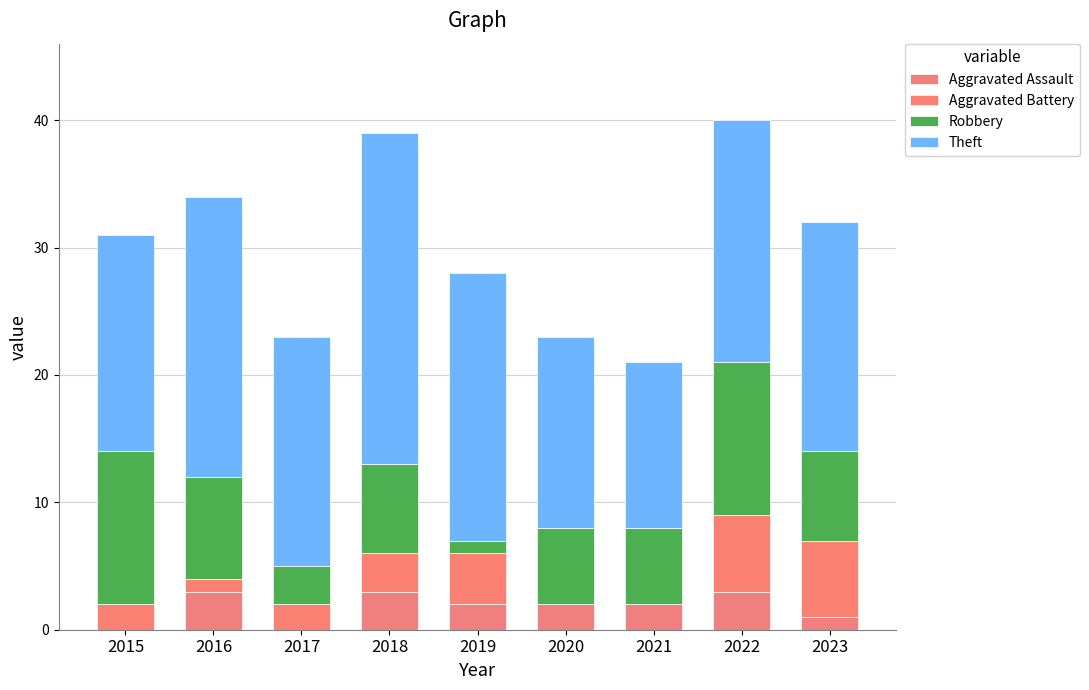

Does the chart contain stacked bars?

Yes